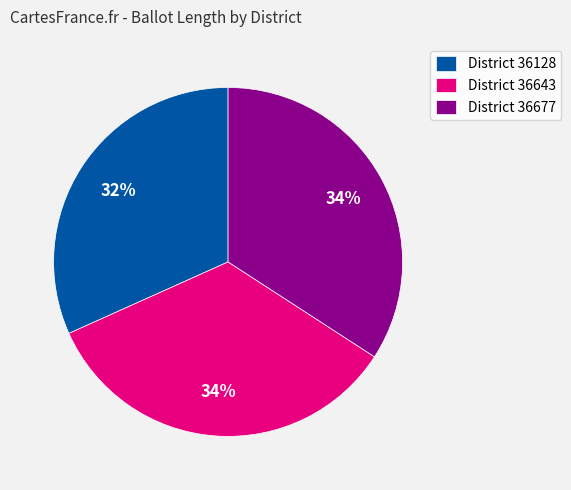

Which category has the smallest portion of the pie?

District 36128